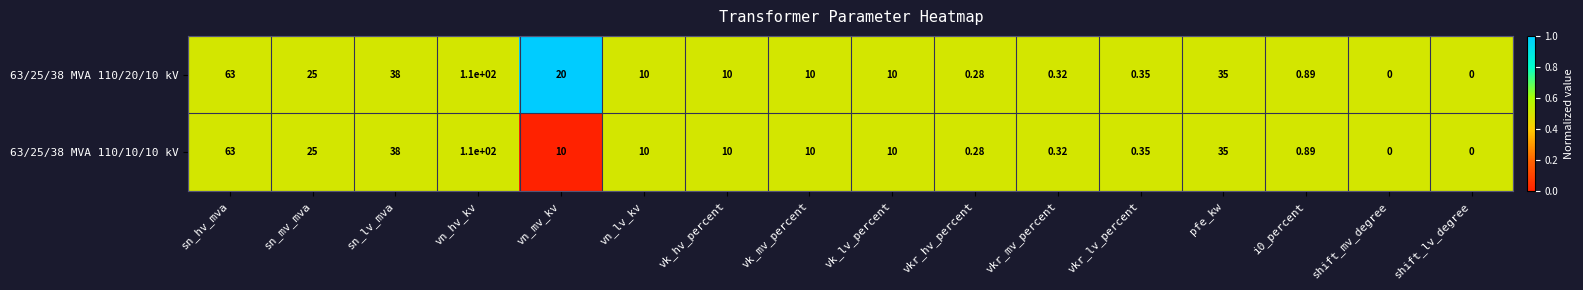

At which category is the sum across all series the highest?

vn_hv_kv